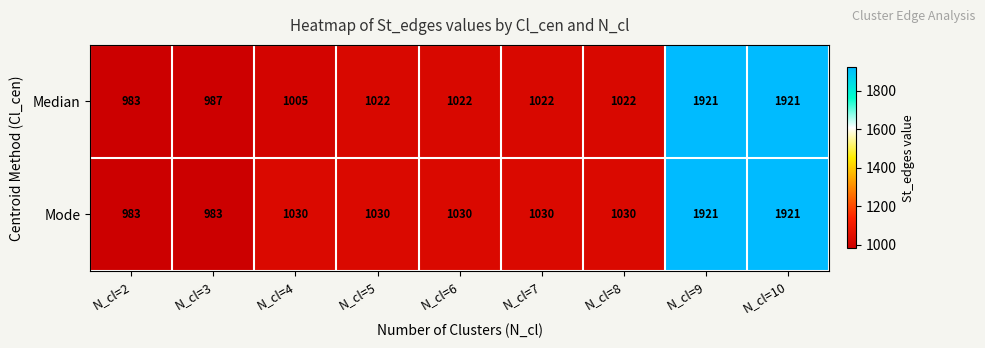

Read the Mode value at N_cl=8.

1030